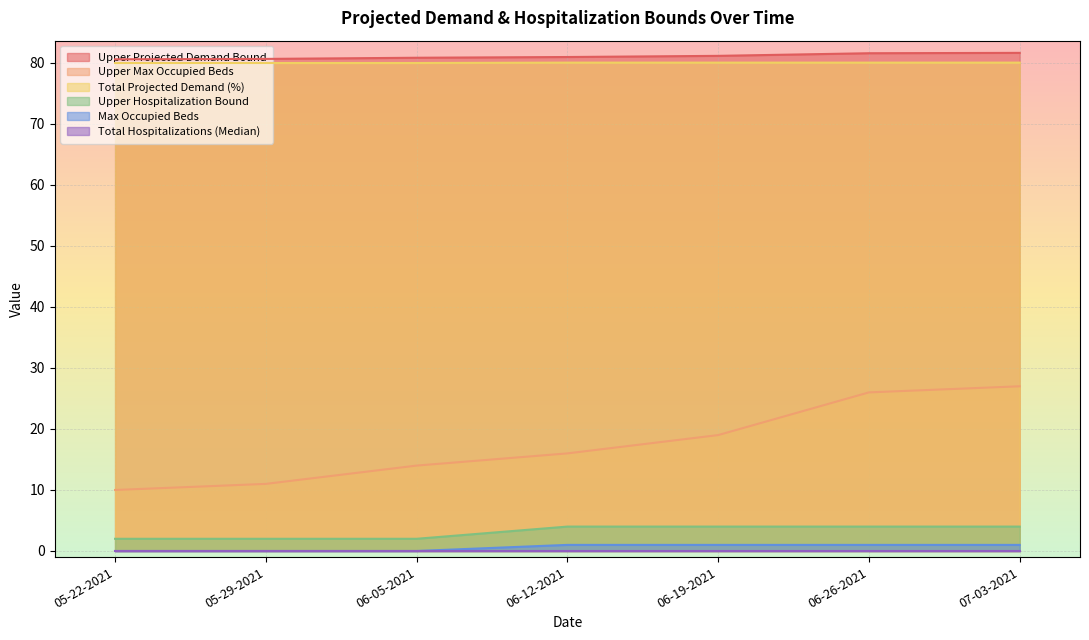

What is the difference between the maximum and minimum values in the Upper Projected Demand Bound series?

1.0